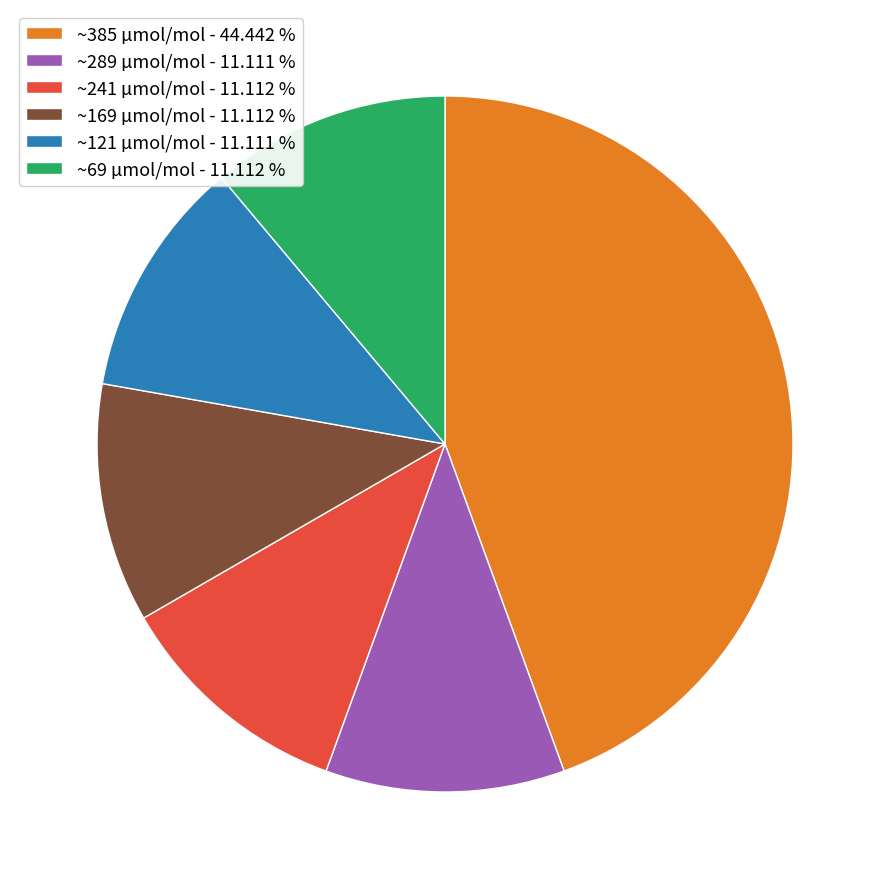

Between ~169 µmol/mol - 11.112 % and ~385 µmol/mol - 44.442 %, which is larger?

~385 µmol/mol - 44.442 %